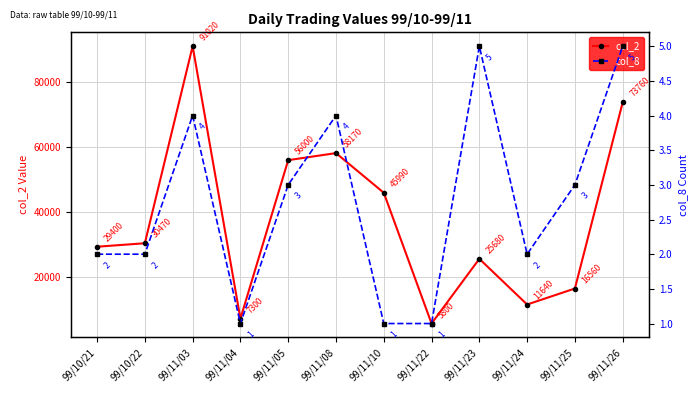

True or false: col_8 has a value of 7 at 99/11/26.

False